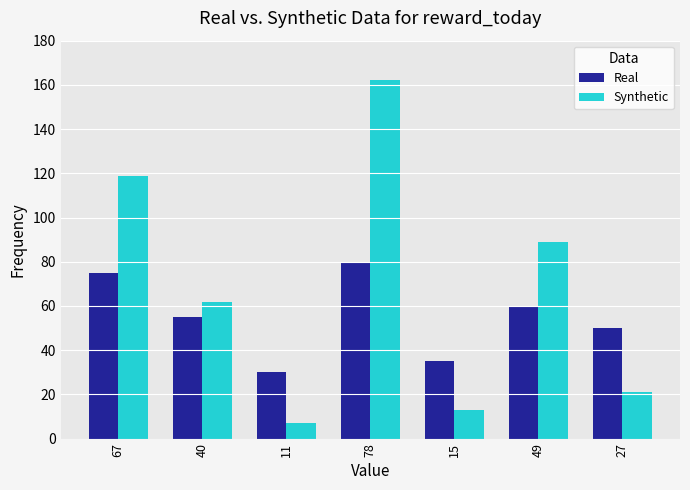

What is the value of the Synthetic bar at the 6th from the left?

89